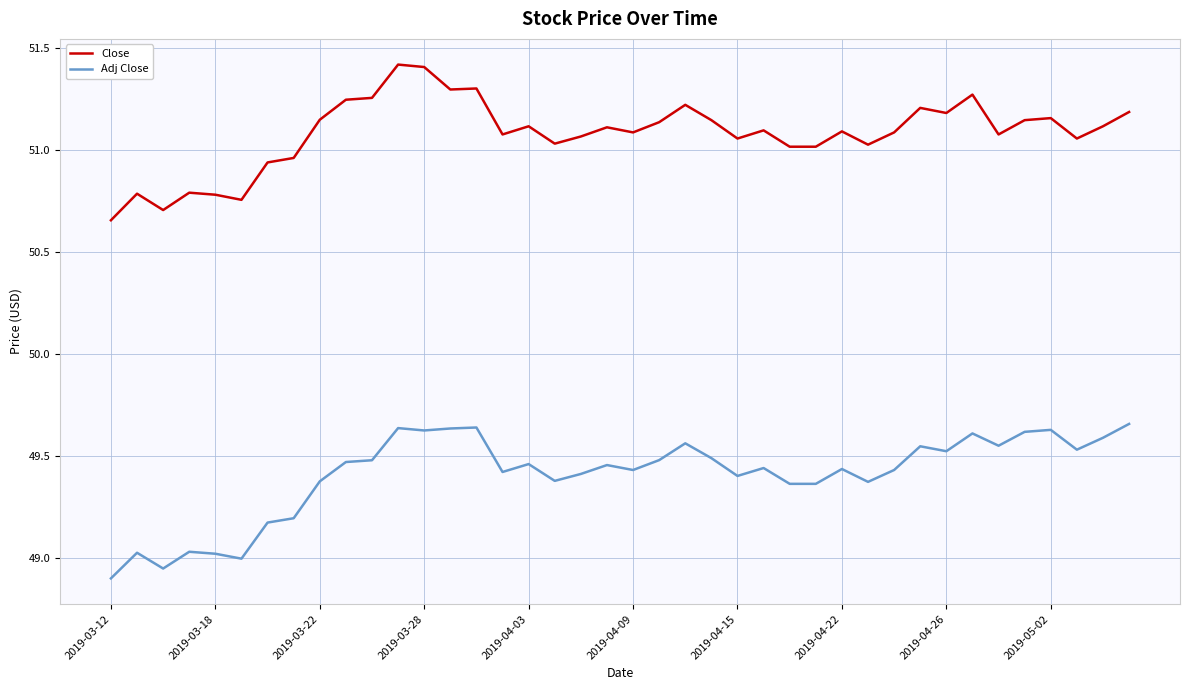

Rank the series by their average value, from lowest to highest.

Adj Close, Close